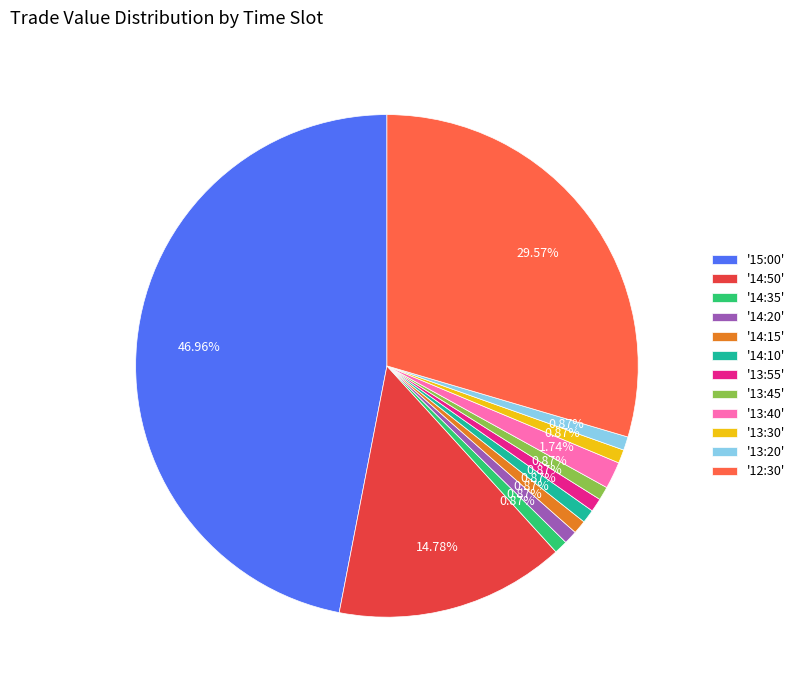

What is the largest slice in the pie chart?

'15:00'